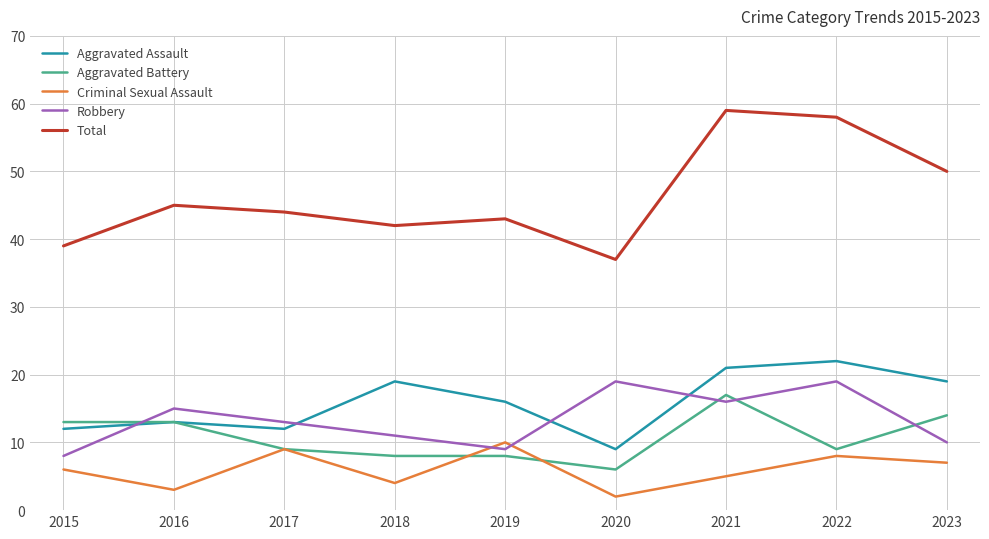

Where is Criminal Sexual Assault nearest to the value 6?

2015